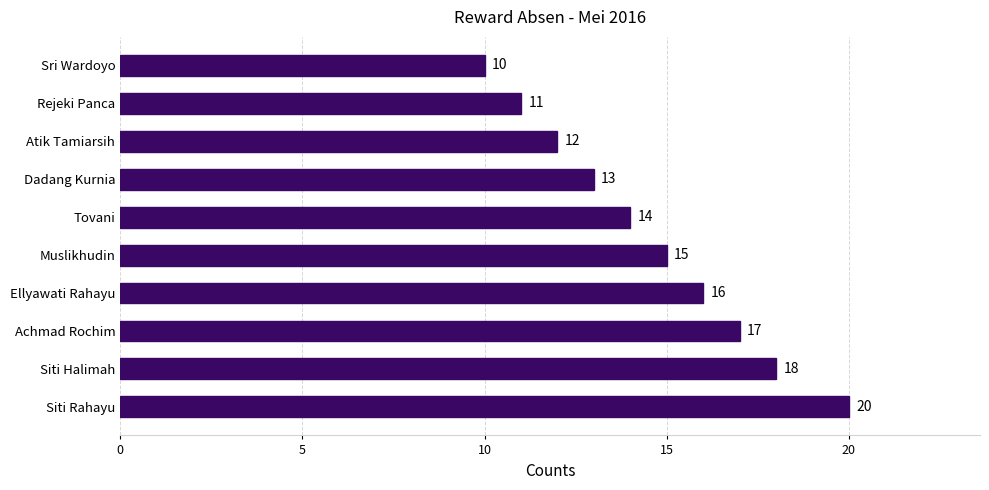

List the labels in order of value, largest first.

Siti Rahayu, Siti Halimah, Achmad Rochim, Ellyawati Rahayu, Muslikhudin, Tovani, Dadang Kurnia, Atik Tamiarsih, Rejeki Panca, Sri Wardoyo